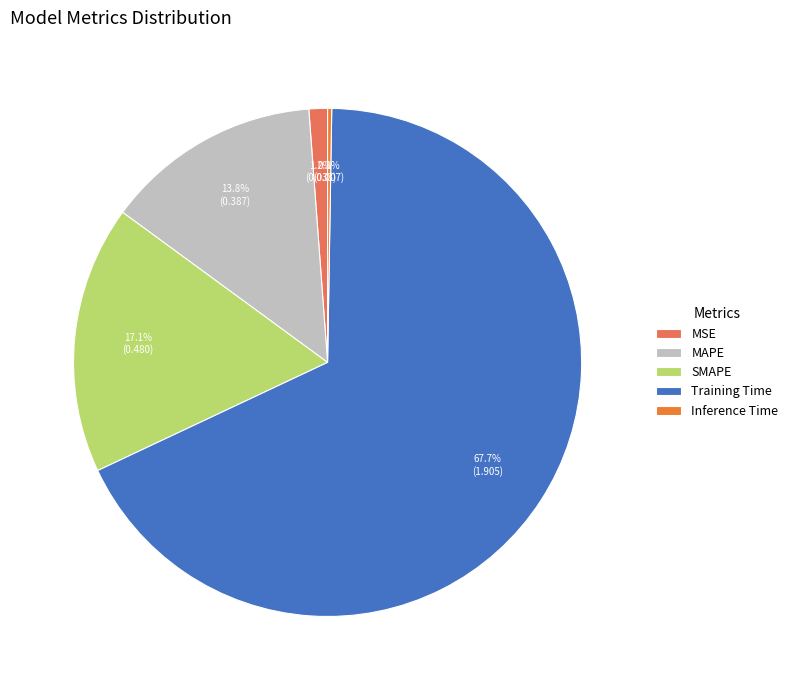

Which category has the biggest portion of the pie?

Training Time